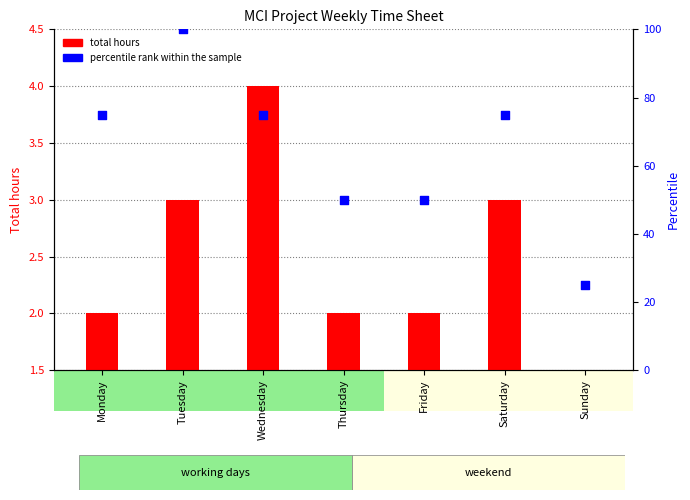

Which series has the largest total across all categories?

percentile rank within the sample